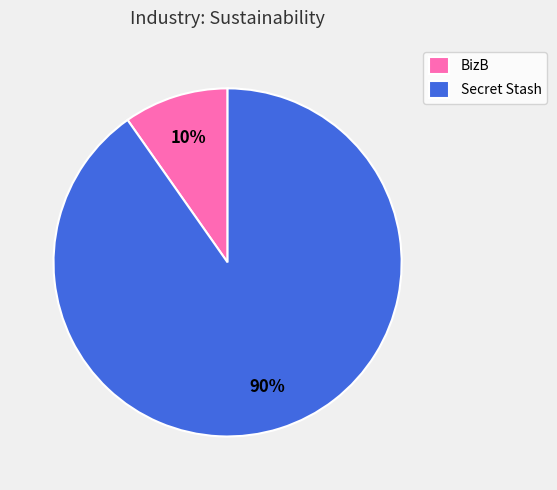

How many slices are in this pie chart?

2